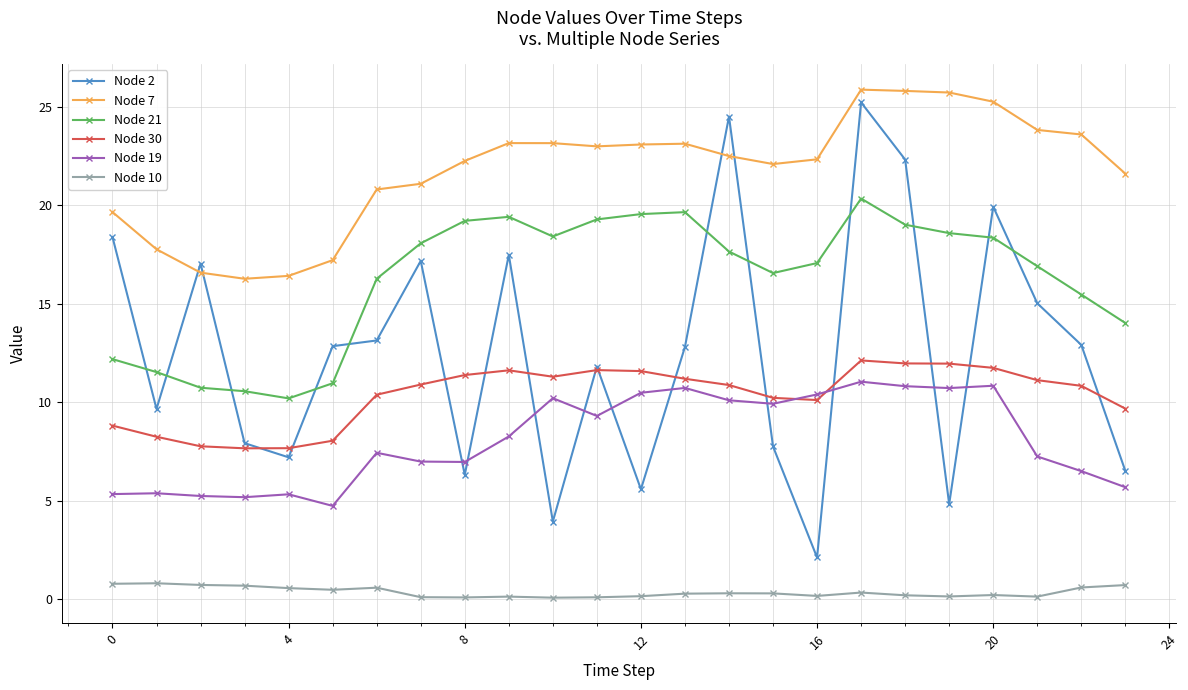

Which series has the largest range (max minus min)?

Node 2